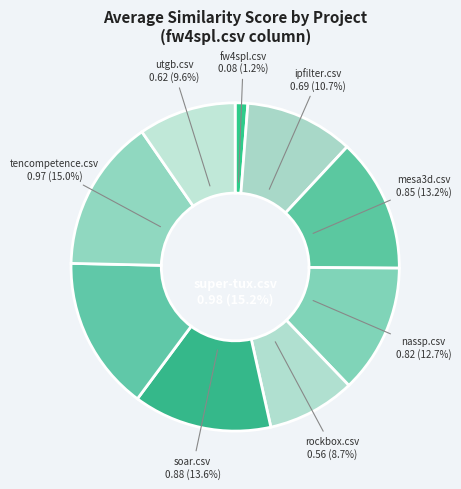

Is it true that tencompetence.csv is 15% of the pie?

True